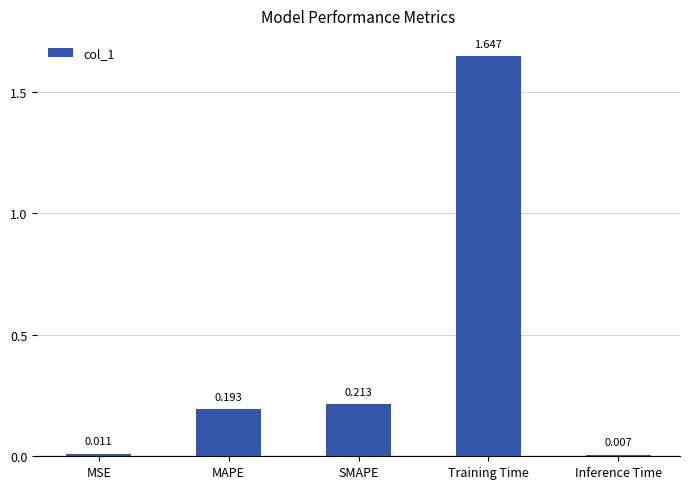

What is the label of the 4th bar from the left?

Training Time